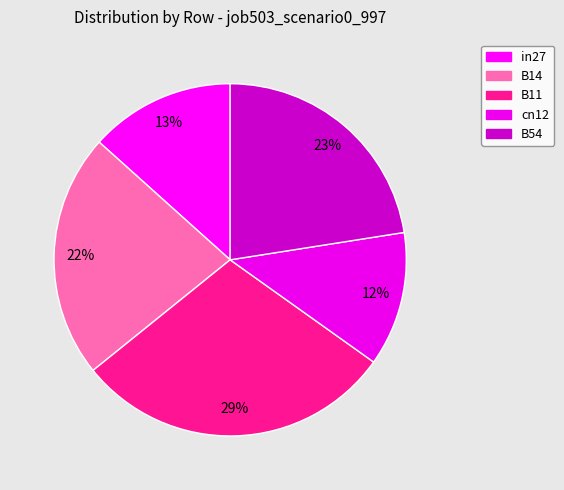

How many slices are in this pie chart?

5